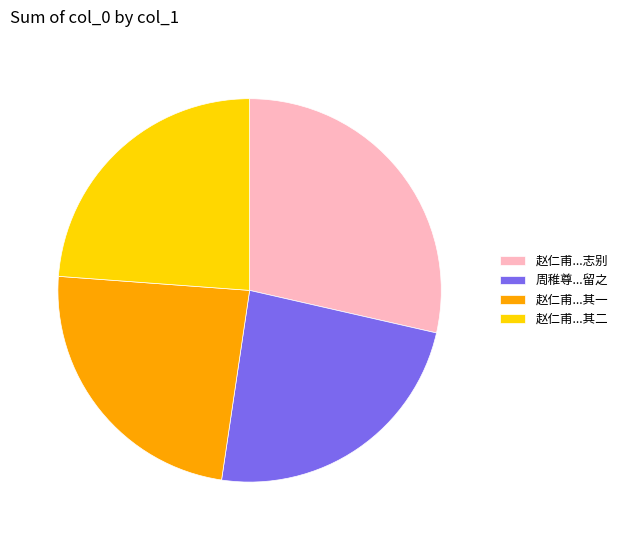

Which has a higher value, 周稚尊...留之 or 赵仁甫...志别?

赵仁甫...志别